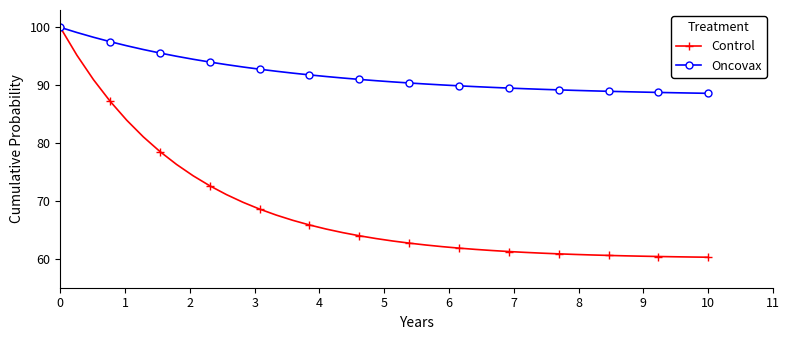

Rank the series by their average value, from lowest to highest.

Control, Oncovax